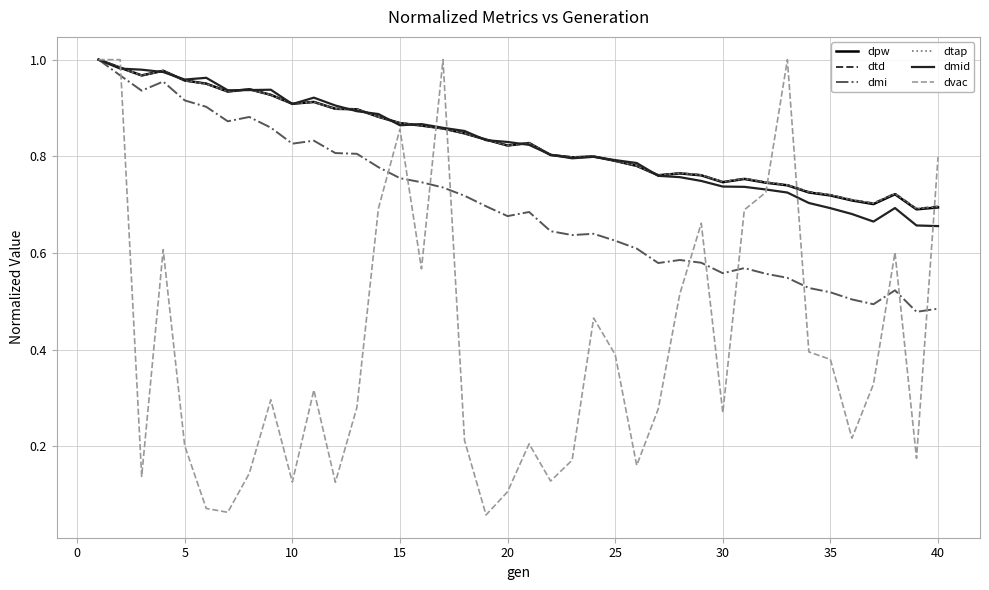

True or false: dtap and dmi intersect in this chart.

False